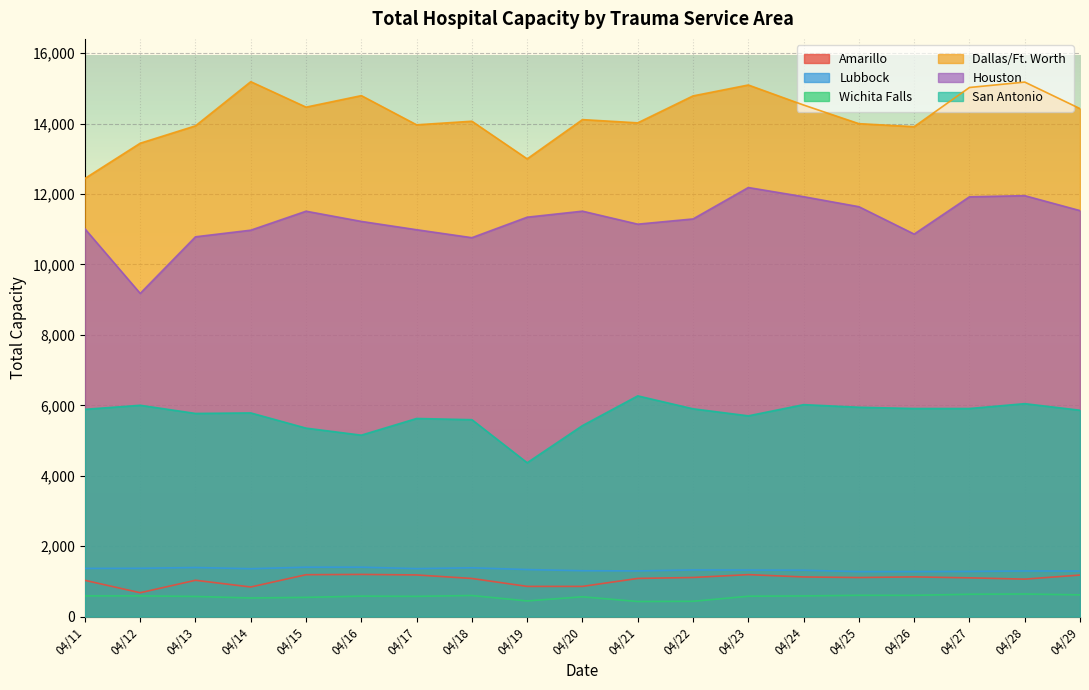

Reading right to left, transcribe all the data shown in this chart.

Amarillo: 04/29=1180	04/28=1064	04/27=1101	04/26=1128	04/25=1110	04/24=1126	04/23=1192	04/22=1111	04/21=1084	04/20=858	04/19=858	04/18=1083	04/17=1183	04/16=1198	04/15=1190	04/14=841	04/13=1032	04/12=678	04/11=1030
Lubbock: 04/29=1293	04/28=1296	04/27=1282	04/26=1277	04/25=1277	04/24=1317	04/23=1322	04/22=1325	04/21=1297	04/20=1303	04/19=1336	04/18=1386	04/17=1362	04/16=1404	04/15=1403	04/14=1360	04/13=1394	04/12=1372	04/11=1368
Wichita Falls: 04/29=618	04/28=641	04/27=635	04/26=604	04/25=605	04/24=587	04/23=579	04/22=434	04/21=428	04/20=563	04/19=445	04/18=599	04/17=575	04/16=581	04/15=546	04/14=529	04/13=572	04/12=589	04/11=588
Dallas/Ft. Worth: 04/29=14425	04/28=15179	04/27=15025	04/26=13912	04/25=13998	04/24=14527	04/23=15096	04/22=14786	04/21=14021	04/20=14113	04/19=12998	04/18=14067	04/17=13965	04/16=14794	04/15=14467	04/14=15190	04/13=13936	04/12=13442	04/11=12442
Houston: 04/29=11529	04/28=11953	04/27=11921	04/26=10862	04/25=11640	04/24=11924	04/23=12184	04/22=11292	04/21=11144	04/20=11513	04/19=11342	04/18=10760	04/17=10986	04/16=11222	04/15=11512	04/14=10973	04/13=10785	04/12=9178	04/11=11011
San Antonio: 04/29=5860	04/28=6047	04/27=5909	04/26=5909	04/25=5945	04/24=6019	04/23=5701	04/22=5901	04/21=6268	04/20=5424	04/19=4369	04/18=5592	04/17=5626	04/16=5152	04/15=5352	04/14=5784	04/13=5769	04/12=6001	04/11=5886